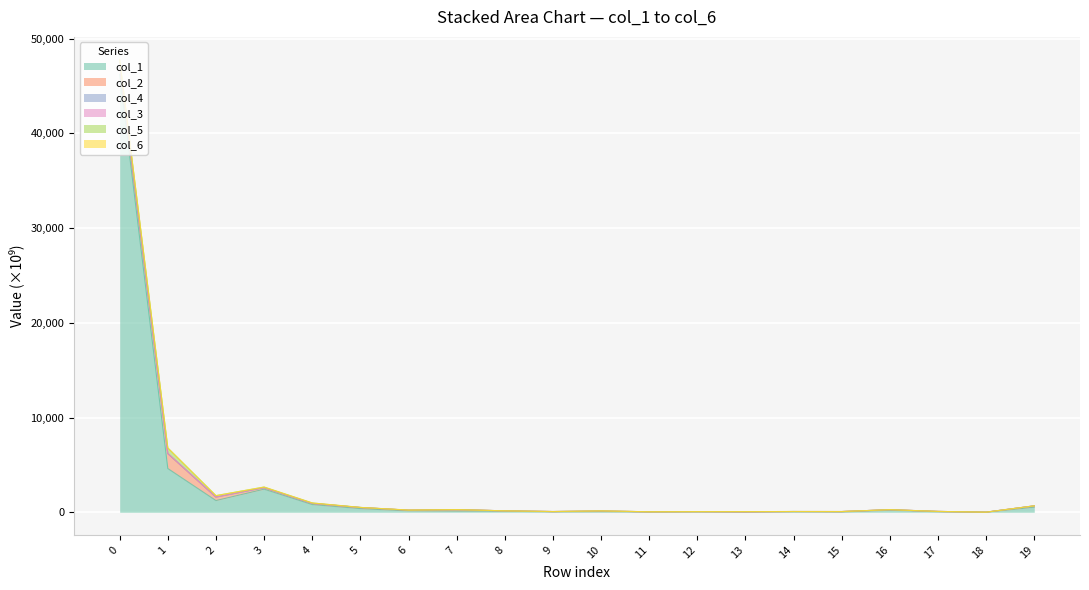

What is the approximate value of col_6 at 17?

88.8